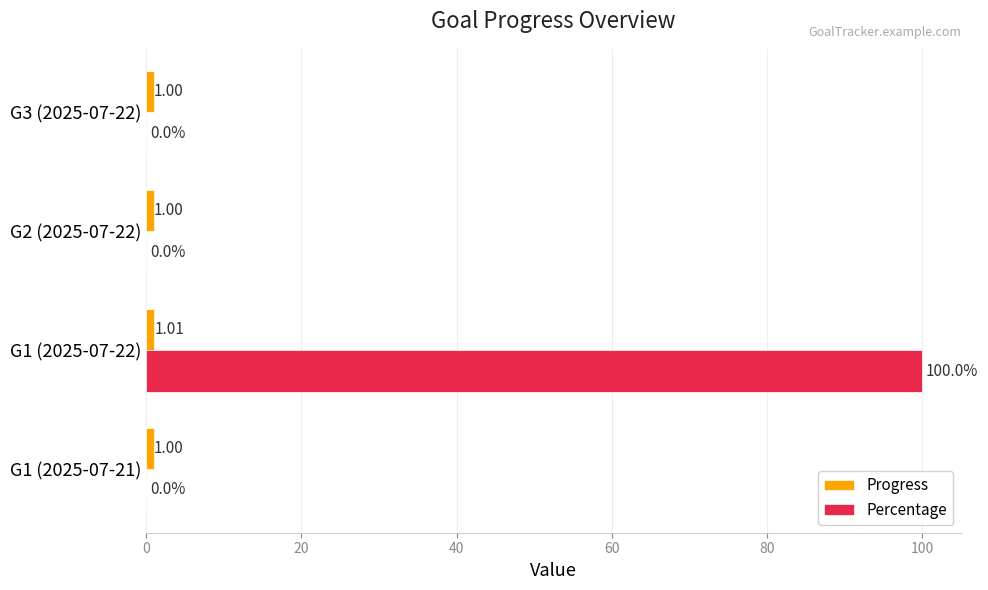

Which series has the largest total across all categories?

Percentage